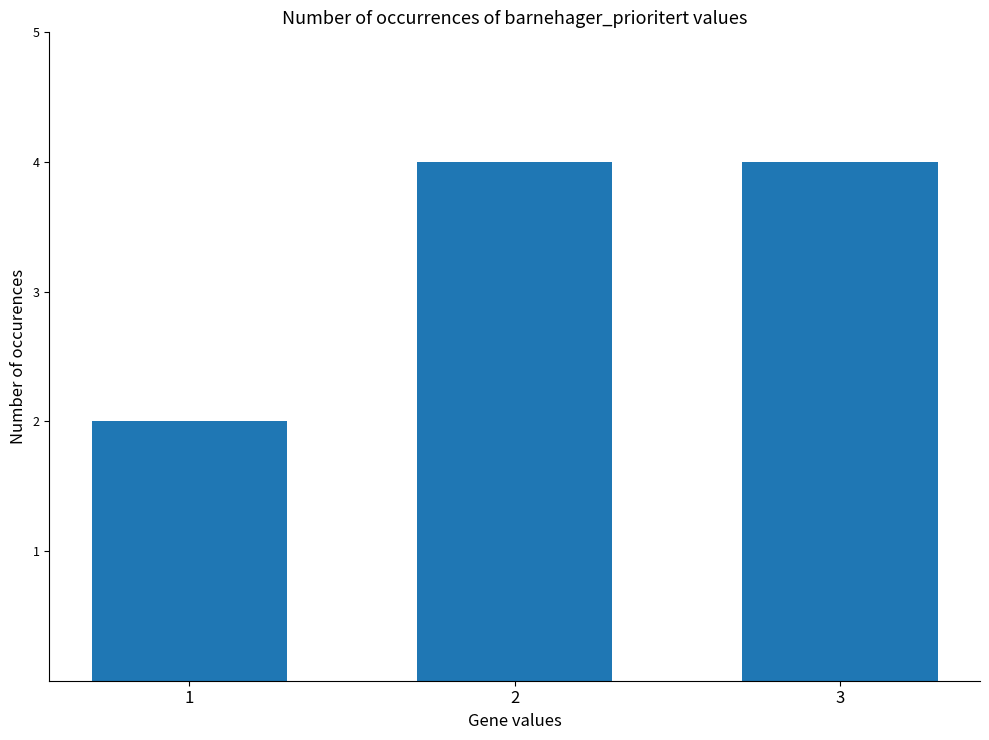

What value does the data have at 1?

2